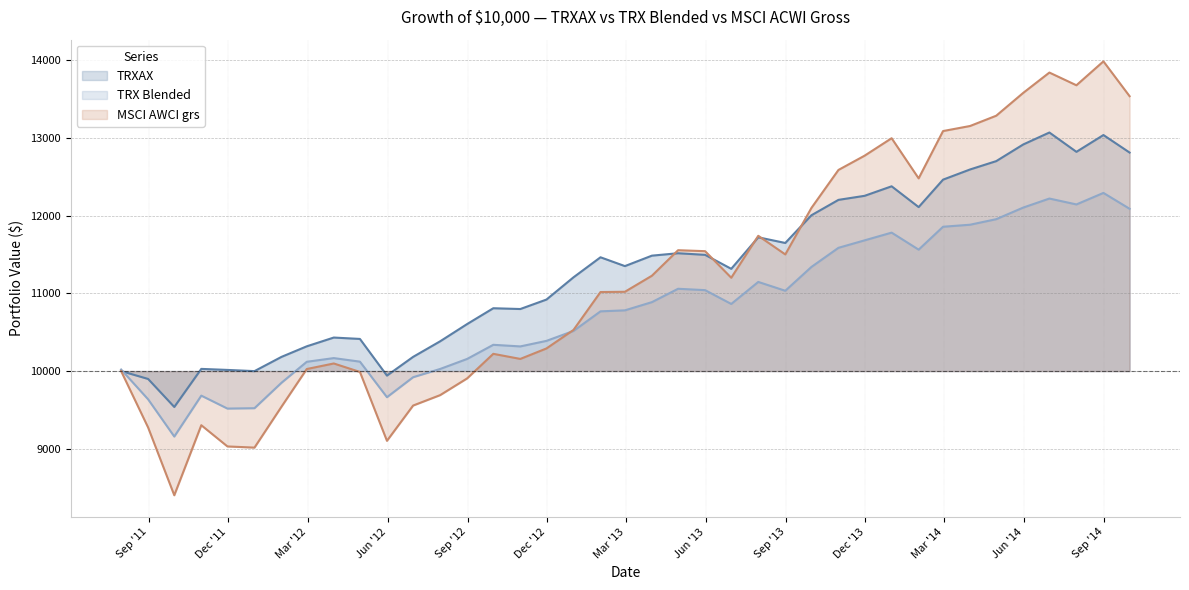

What value does the TRXAX series have at 2011-09-30?

9537.9